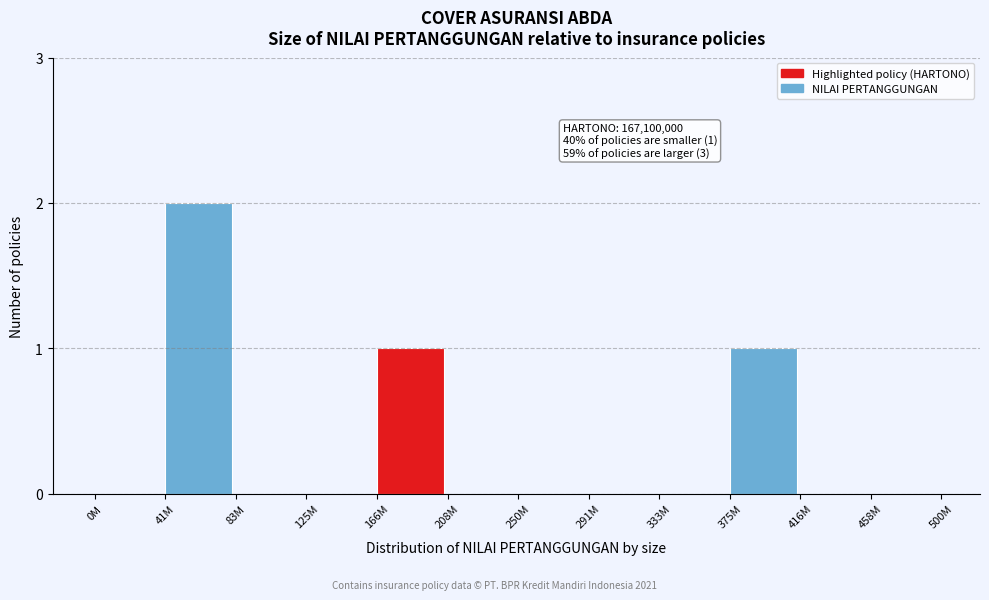

Reading left to right, extract all data points from this chart.

0M=0	41M=2	83M=0	125M=0	166M=1	208M=0	250M=0	291M=0	333M=0	375M=1	416M=0	458M=0